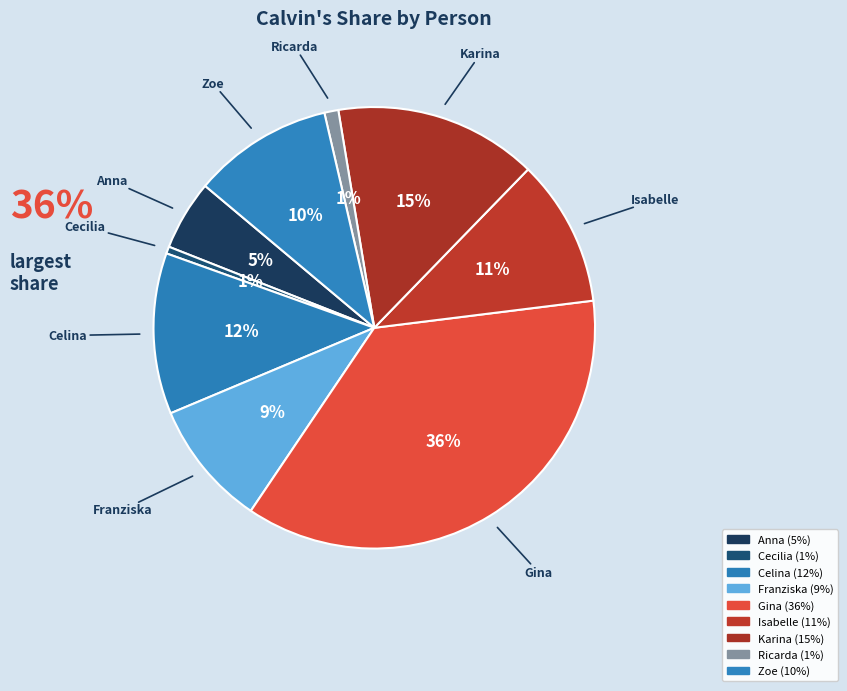

How many segments does this pie chart have?

9